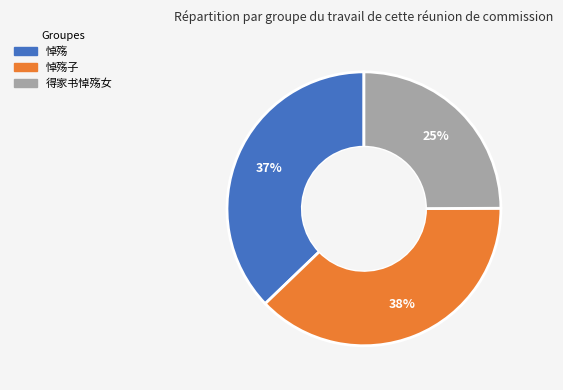

Does any single category account for the majority?

No